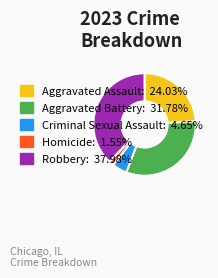

Is the sum of Homicide and Aggravated Assault greater than half?

No